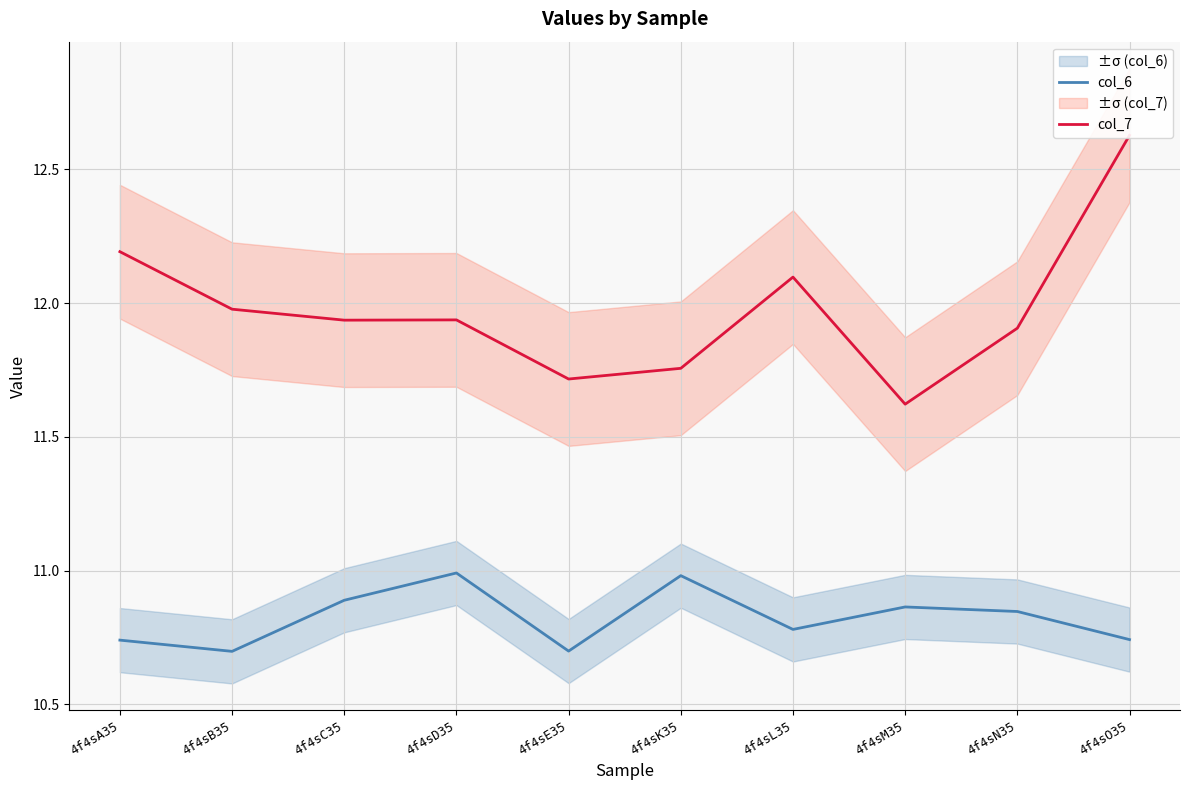

Between 4f4sA35 and 4f4sC35, which series saw the biggest shift?

col_7